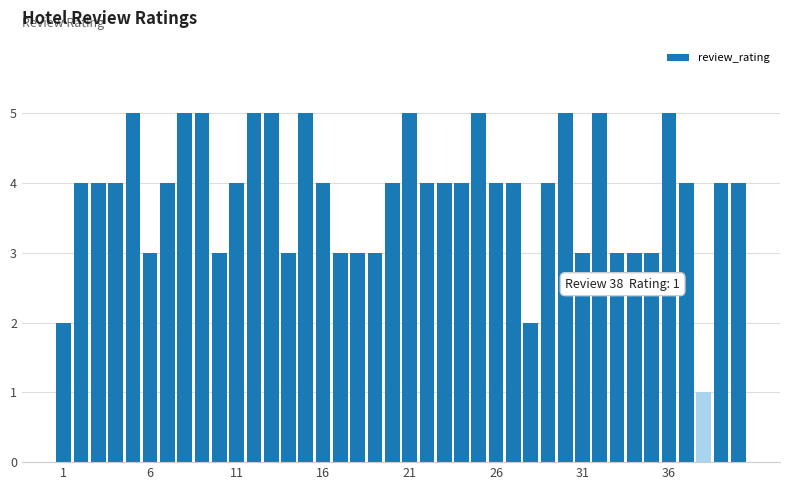

Count the number of categories in the chart.

40